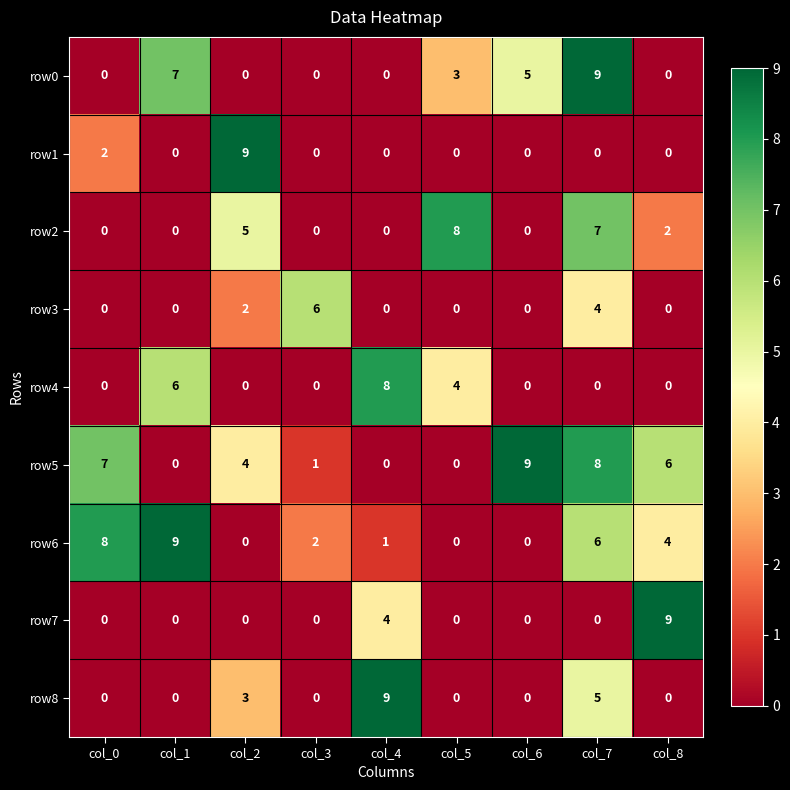

What is the greatest value displayed?

9